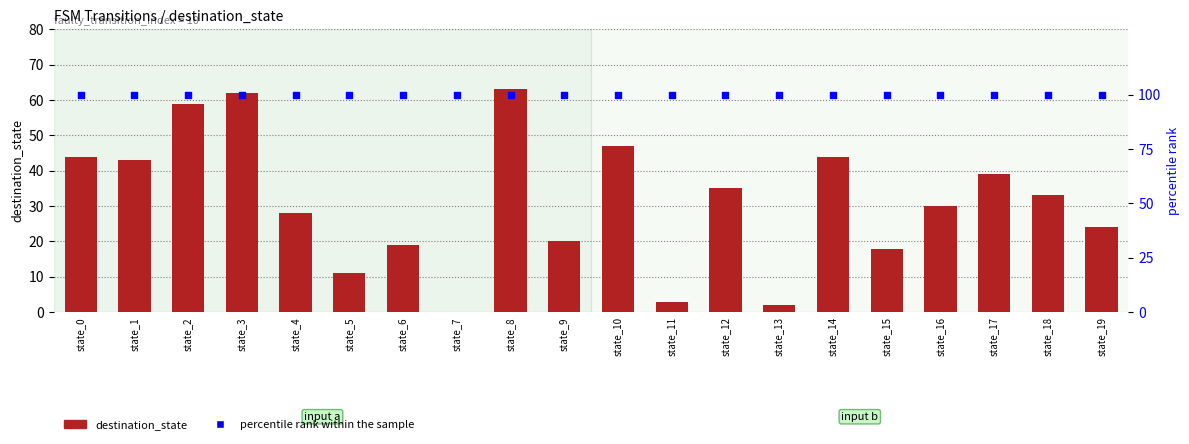

Which series reaches the maximum Y coordinate?

percentile rank within the sample